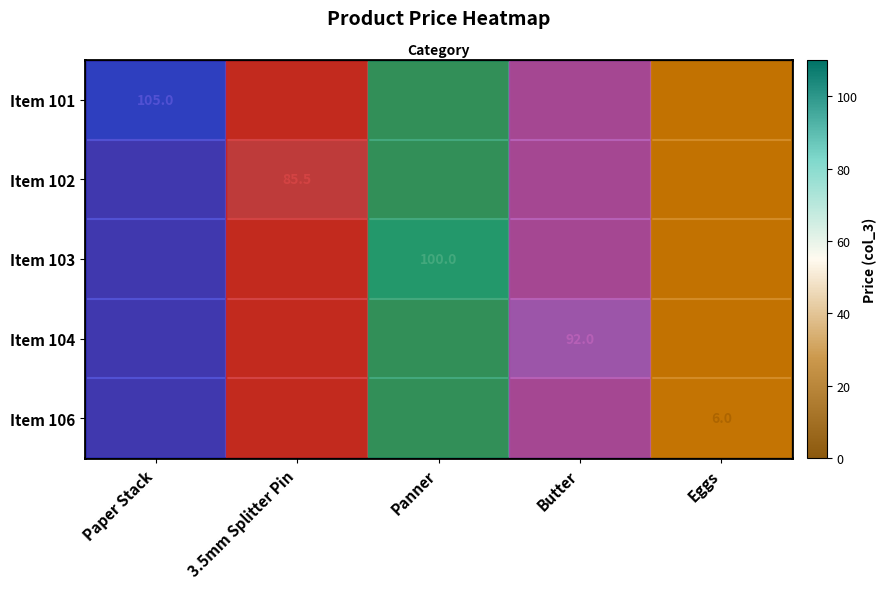

How many categories are shown in the chart?

5